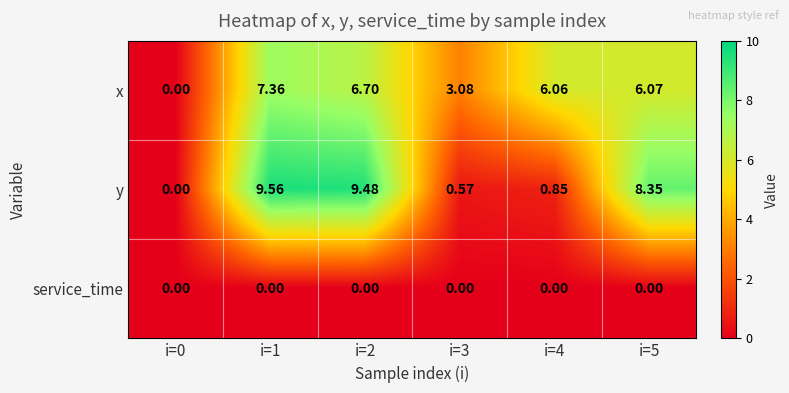

Between i=0 and i=4, which series saw the biggest shift?

x